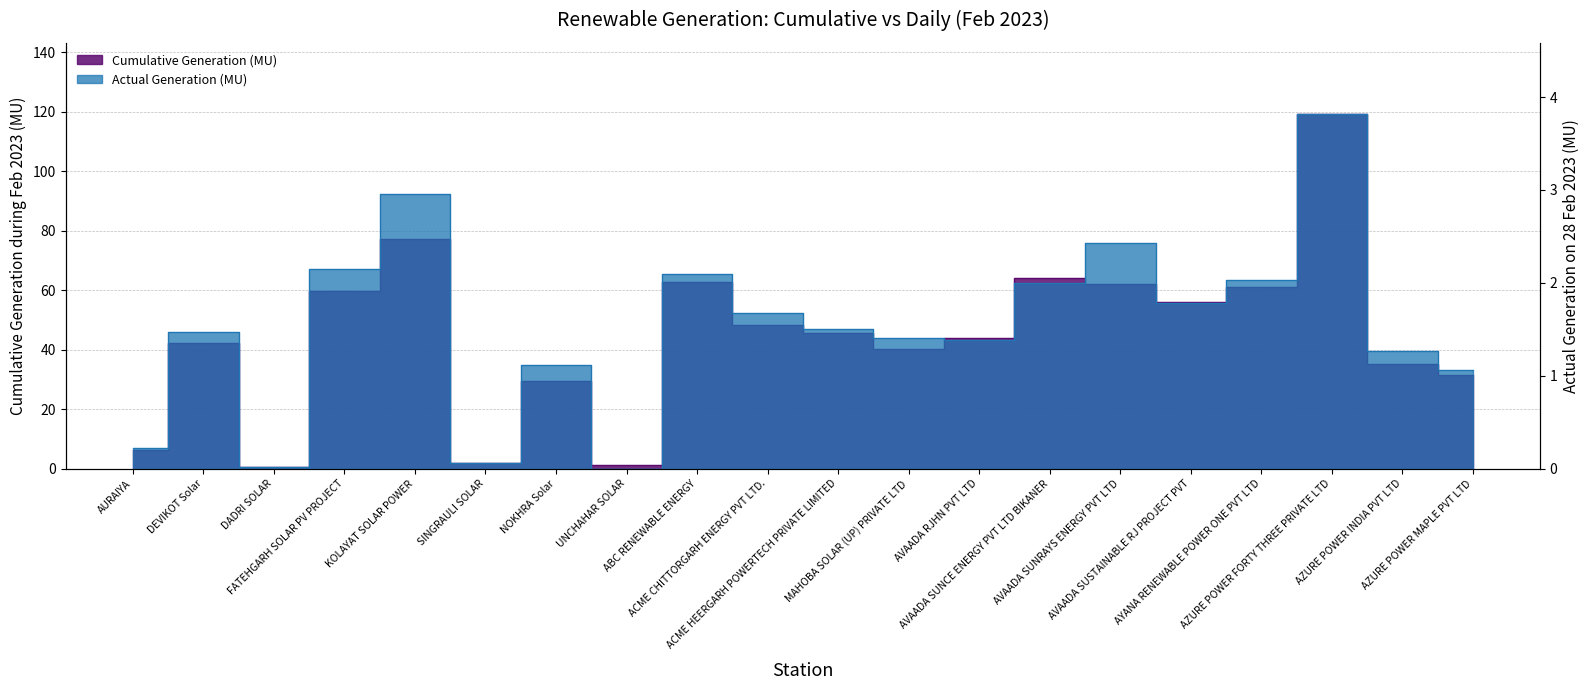

Reading left to right, list all the values displayed in this chart.

Cumulative Generation (MU): 6.3	42.3	0.5	59.8	77.0	1.9	29.6	1.3	62.8	48.3	45.5	40.2	43.9	64.2	62.0	56.0	61.0	119.2	35.2	31.5
Actual Generation (MU): 0.2	1.5	0.0	2.1	3.0	0.1	1.1	0.0	2.1	1.7	1.5	1.4	1.4	2.0	2.4	1.8	2.0	3.8	1.3	1.1